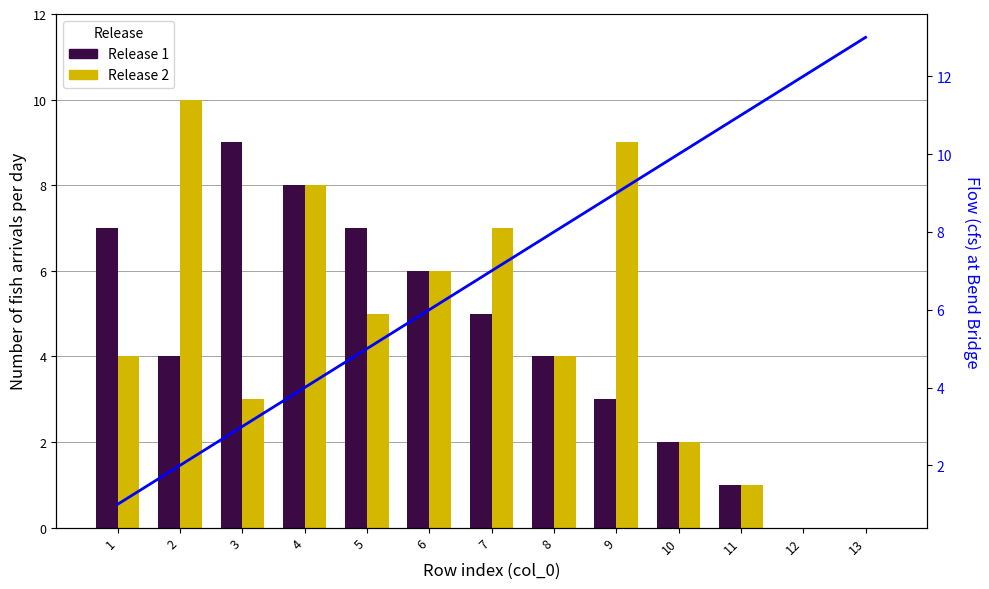

What is the sum of all Flow values?

91